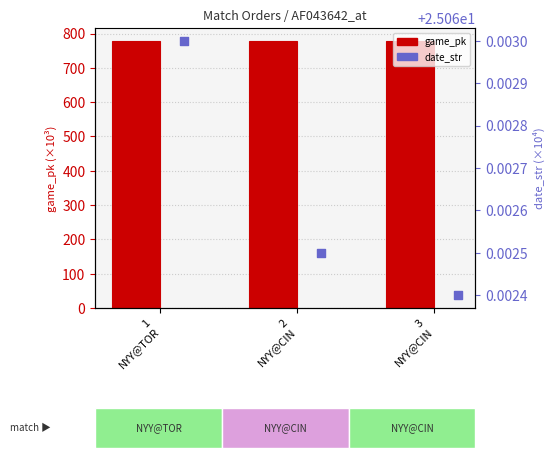

Which series reaches the minimum Y coordinate?

date_str